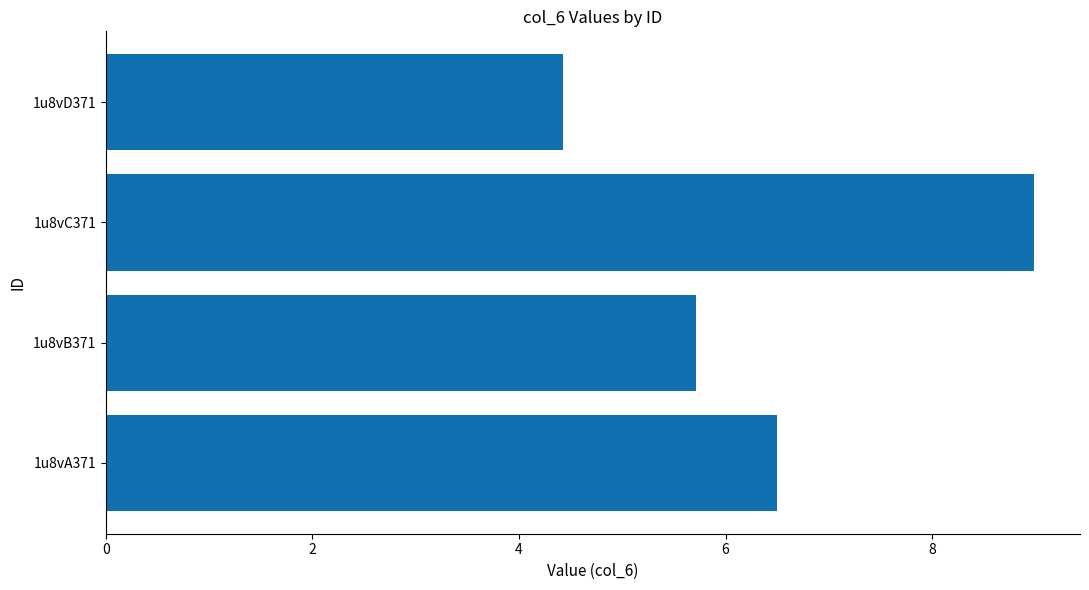

At which label is the value closest to 6?

1u8vB371